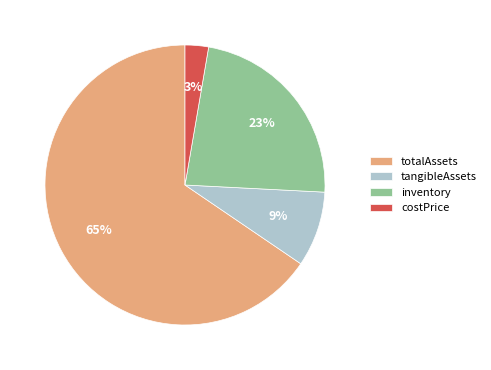

Rank the categories by value from highest to lowest.

totalAssets, inventory, tangibleAssets, costPrice